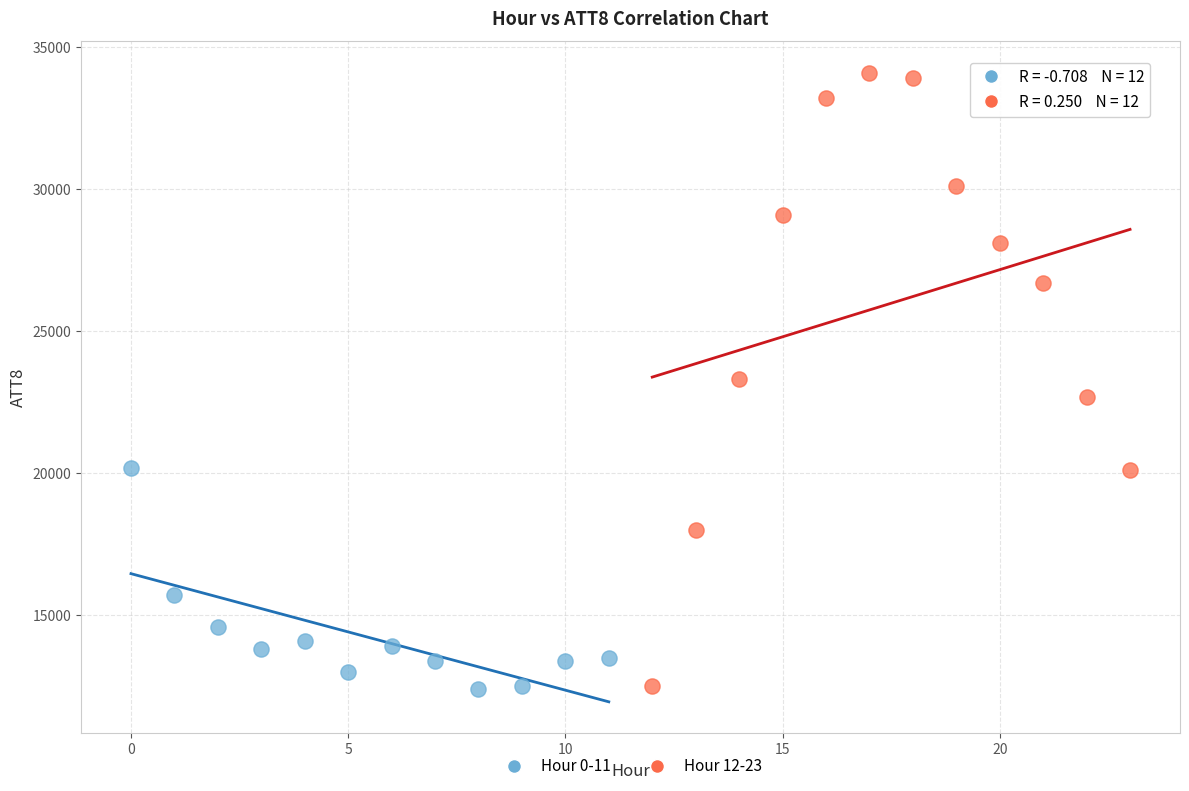

Which series has the largest Y range (max minus min)?

Hour 12-23